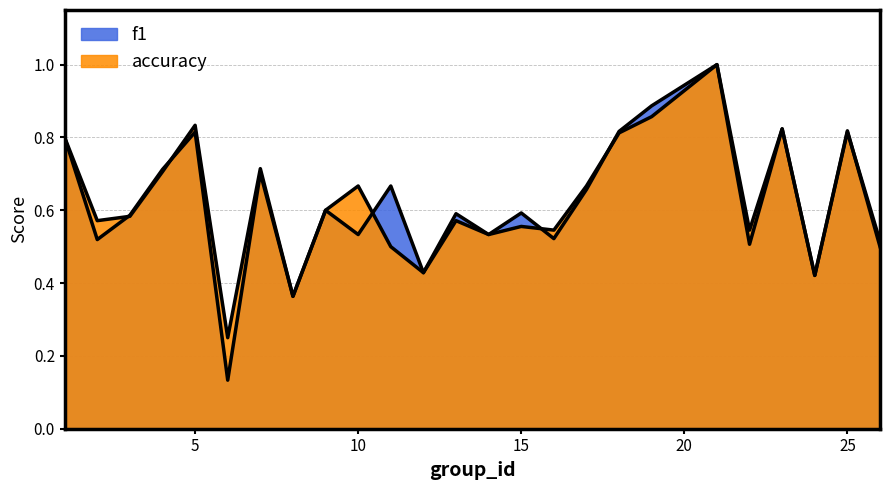

How many times do accuracy and f1 cross each other?

6